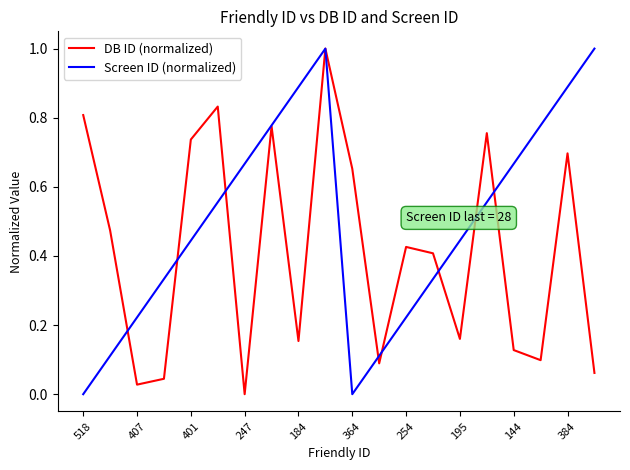

List the series in order of their overall mean, lowest first.

DB ID (normalized), Screen ID (normalized)